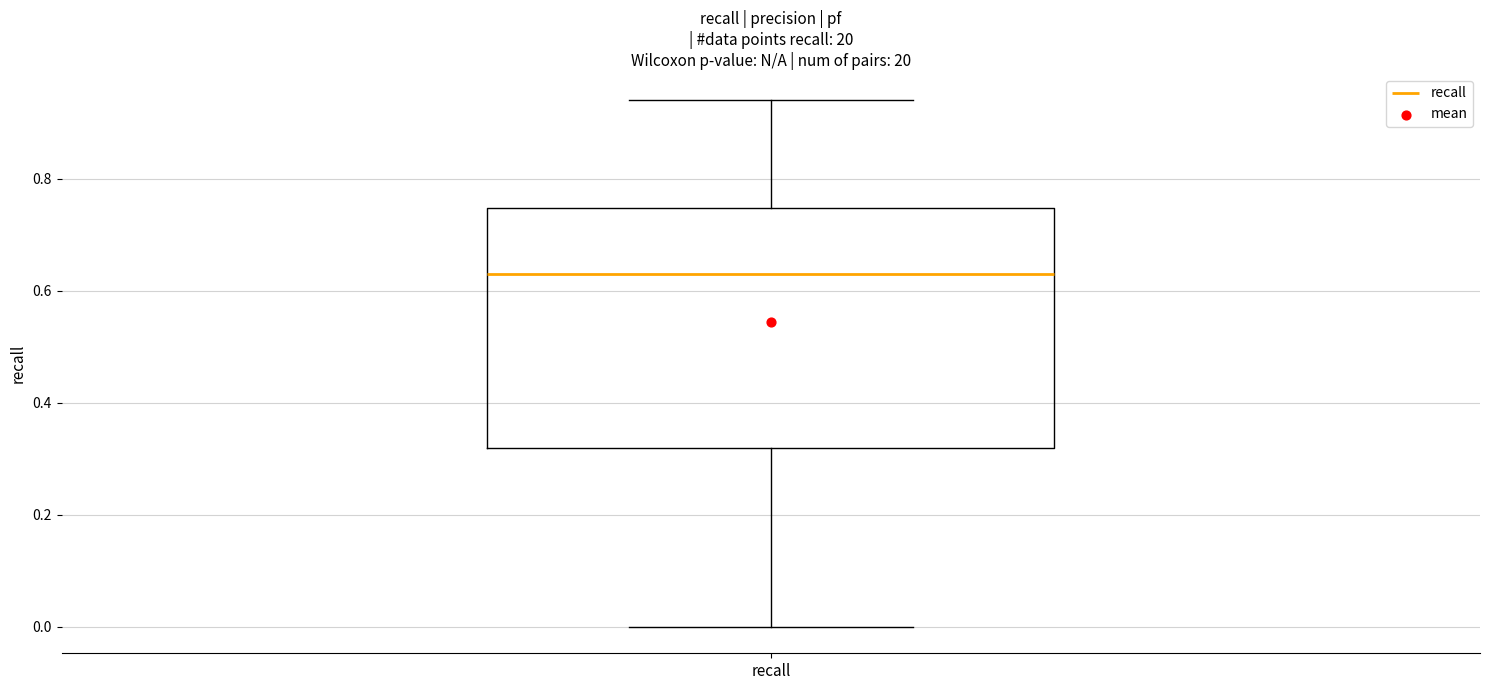

Transcribe this box plot: give where the median line is, the range the box spans, and where the two whiskers end, as read against the y-axis. The values are not printed on the chart, so give them approximately, as read against the axis.

median 0.64, box 0.32 to 0.74, whiskers 0.00 to 0.94